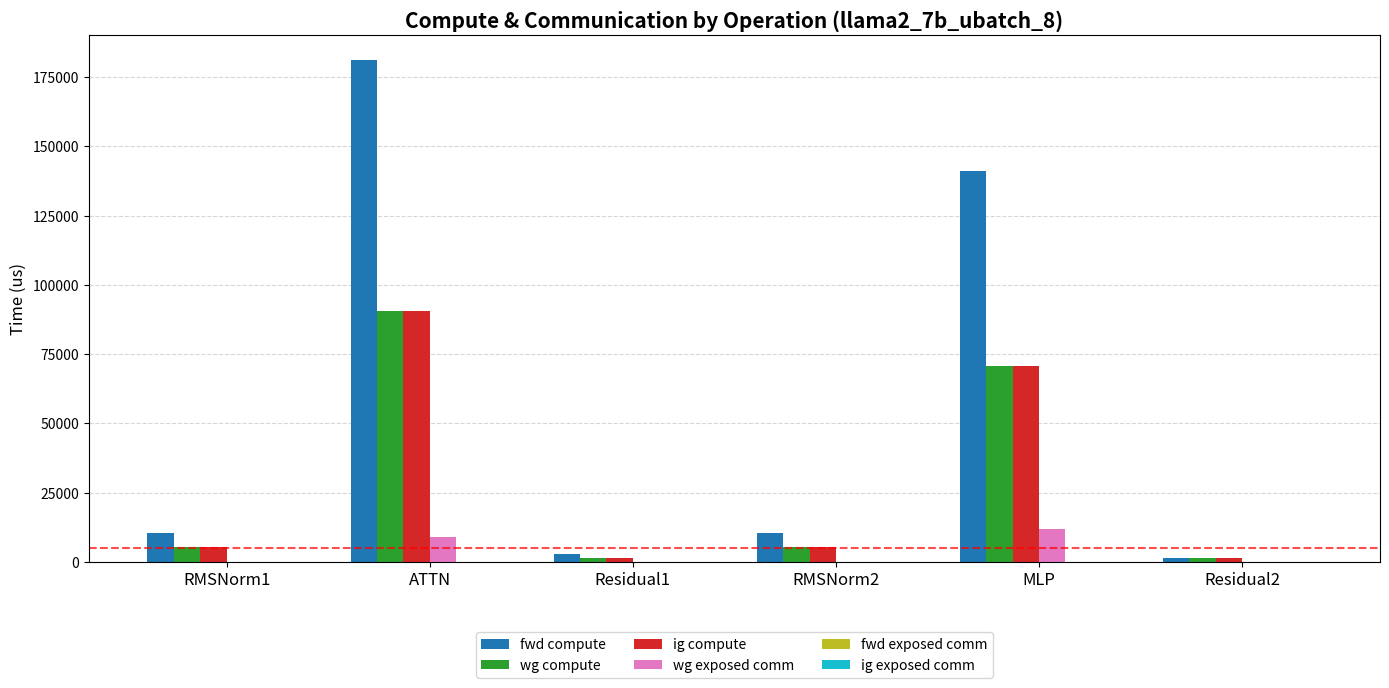

The value of wg exposed comm at RMSNorm1 is 6073.6. True or false?

False